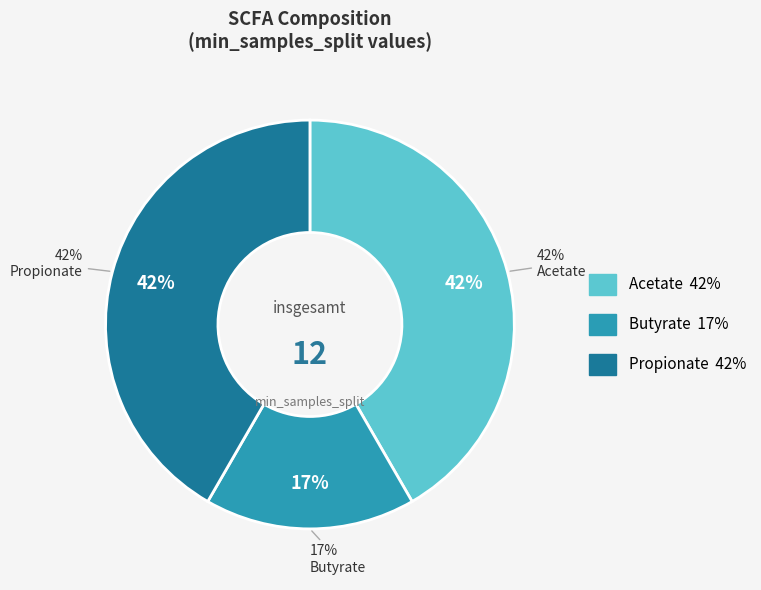

What percentage is the Acetate slice, to the nearest percent?

42%